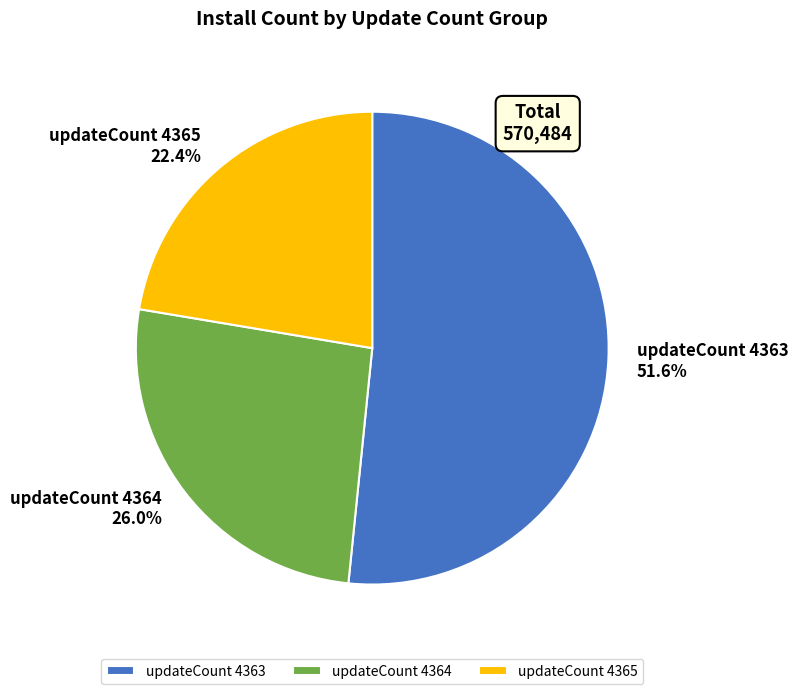

Is there a majority slice in this chart?

Yes